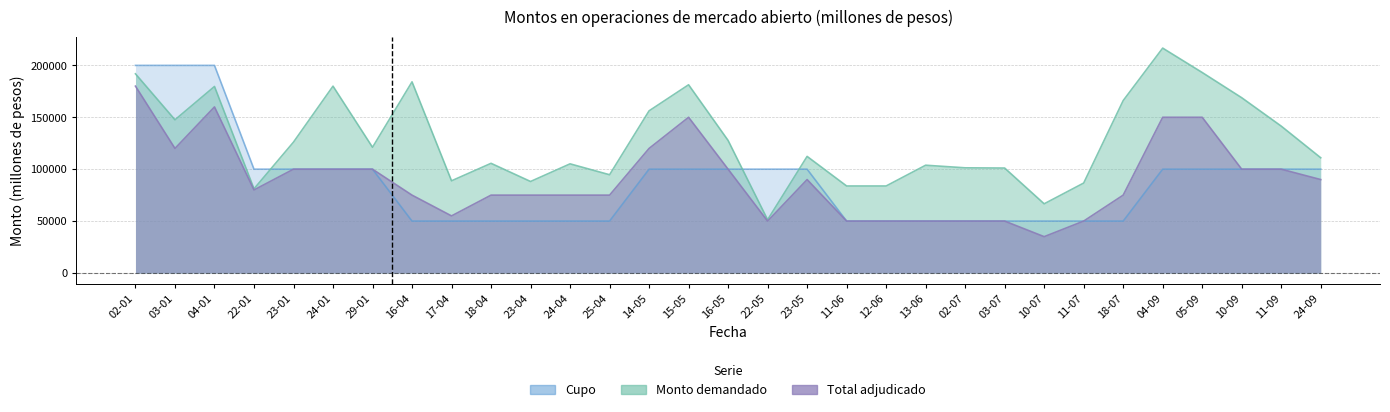

How many interior local valleys does the Monto demandado series have?

8